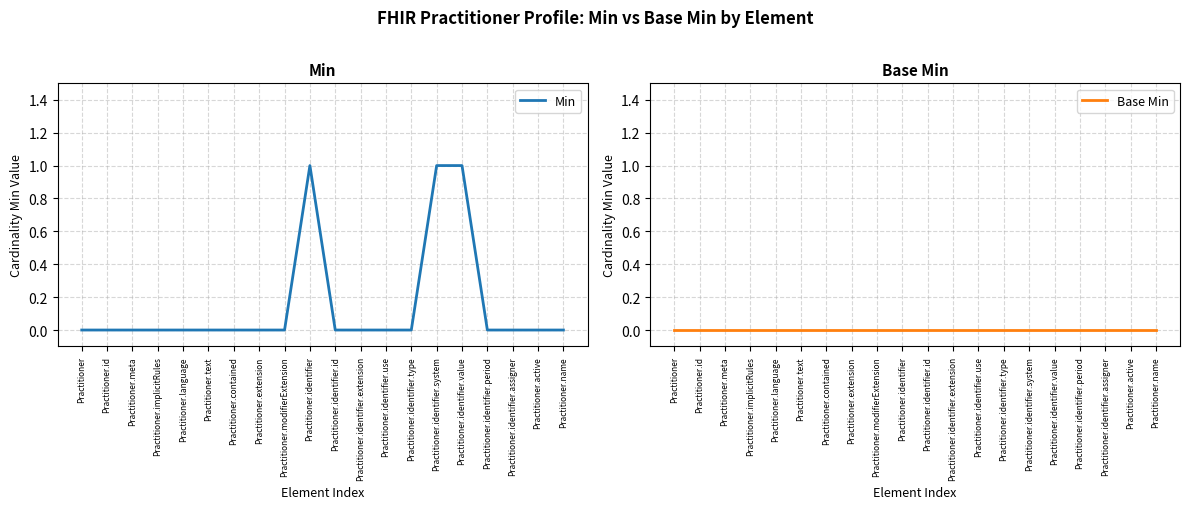

List the series in order of their peak value, highest first.

Min, Base Min